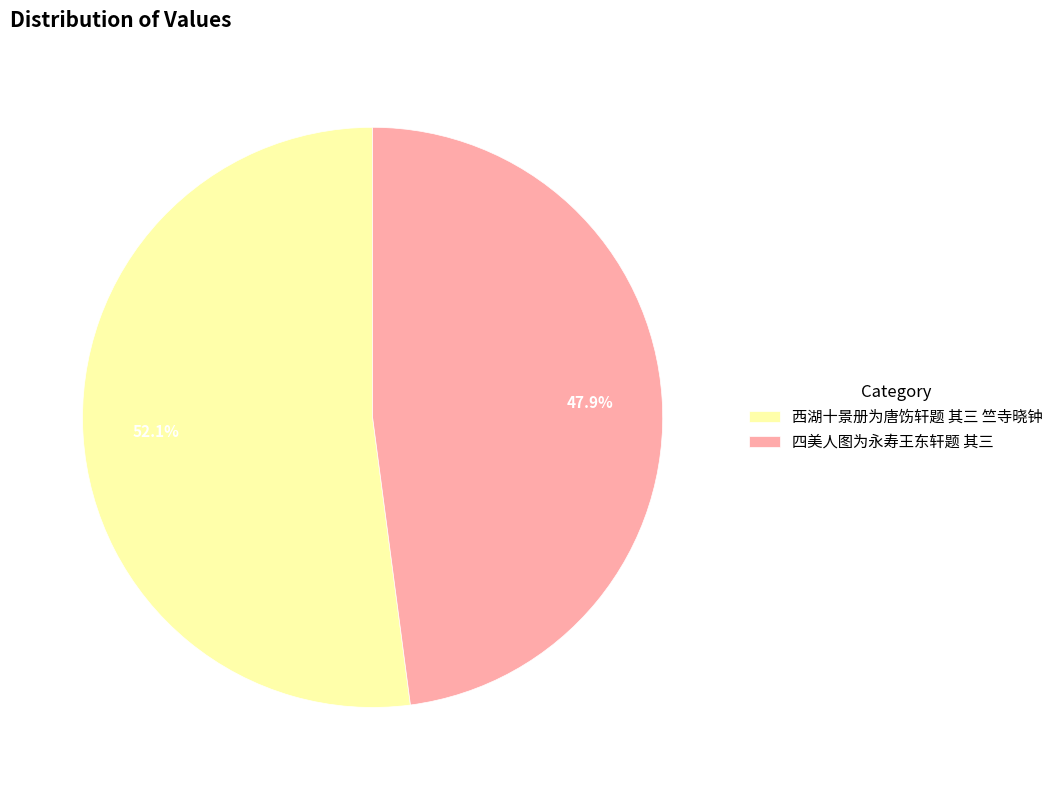

Approximately how many times larger is the value at 四美人图为永寿王东轩题 其三 compared to 西湖十景册为唐饬轩题 其三 竺寺晓钟?

0.9